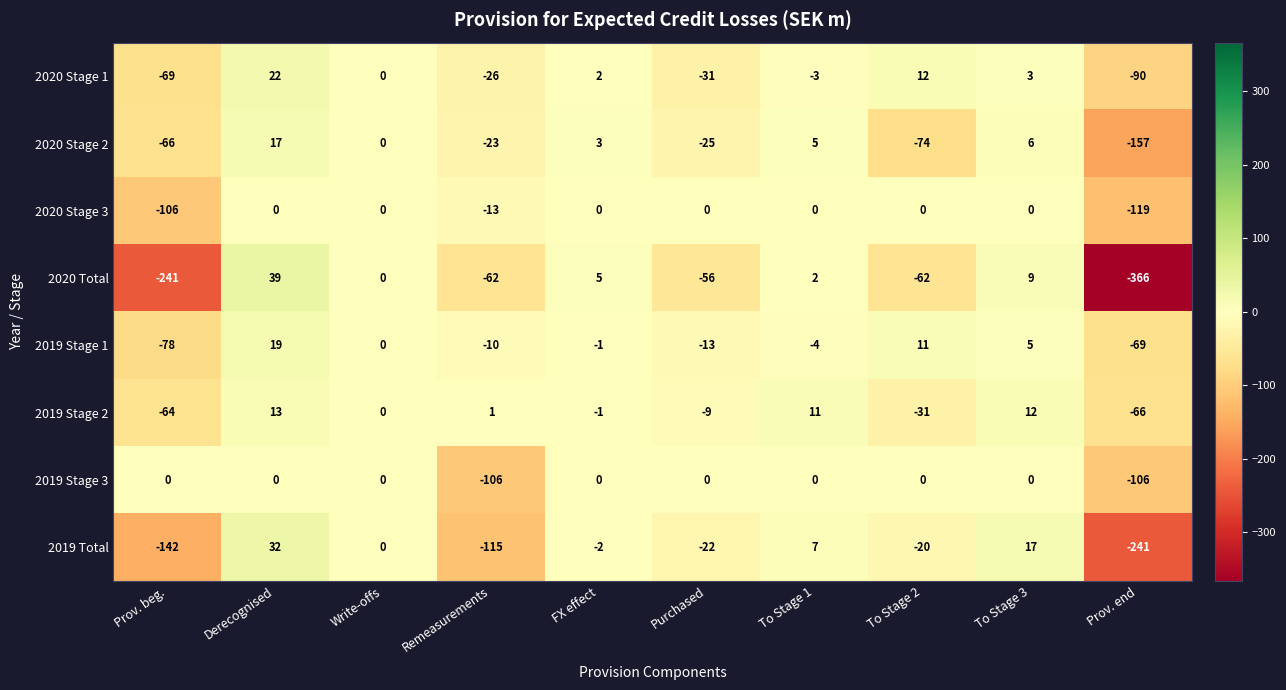

Where does the 2019 Total series first go above -2?

Derecognised